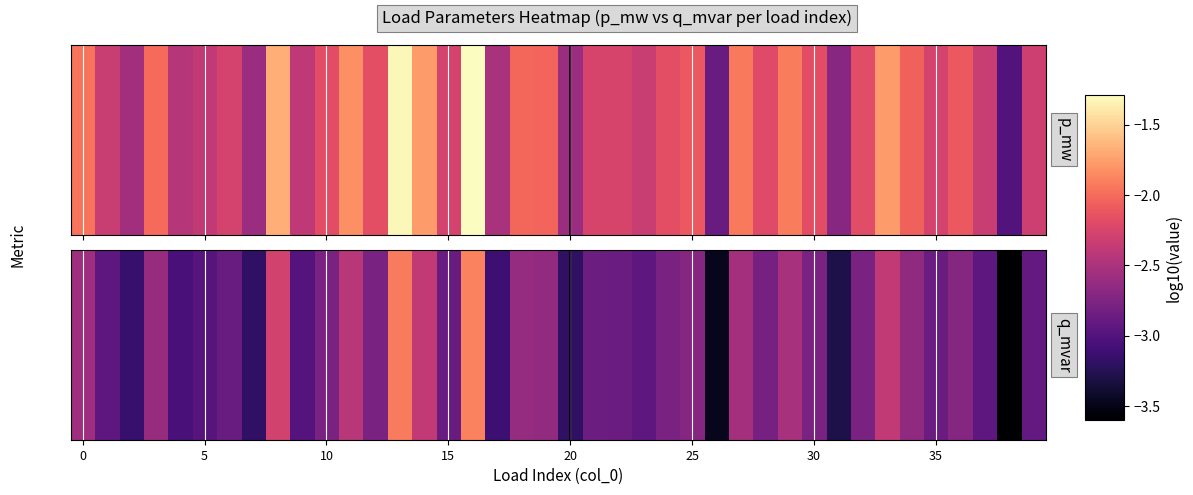

The chart shows a value of -5.2 at 10. True or false?

False